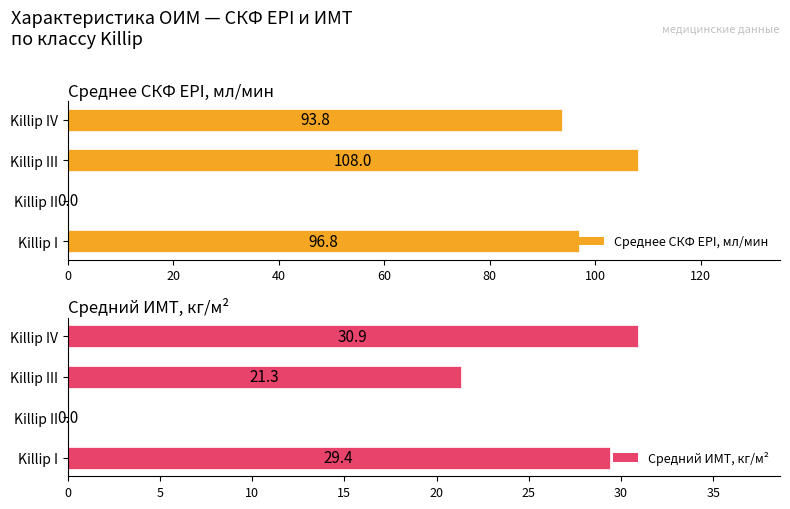

Is it true that Среднее СКФ EPI, мл/мин equals 96.8 at Killip I?

True